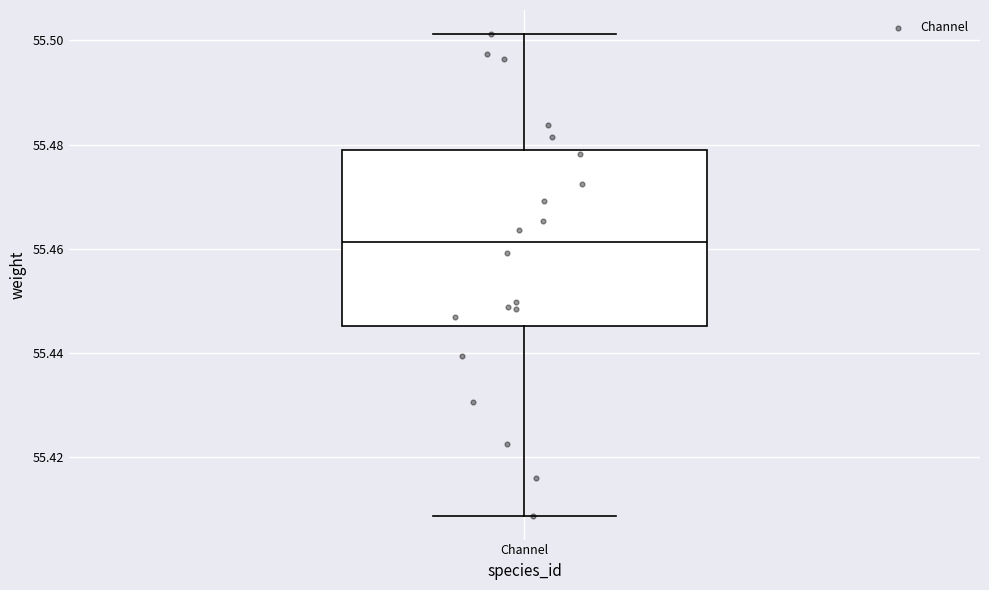

Read this box plot against the y-axis: the position of the median line, the range covered by the box, and the ends of both whiskers. The values are not printed on the chart, so give them approximately, as read against the axis.

median 55.462, box 55.446 to 55.478, whiskers 55.408 to 55.502